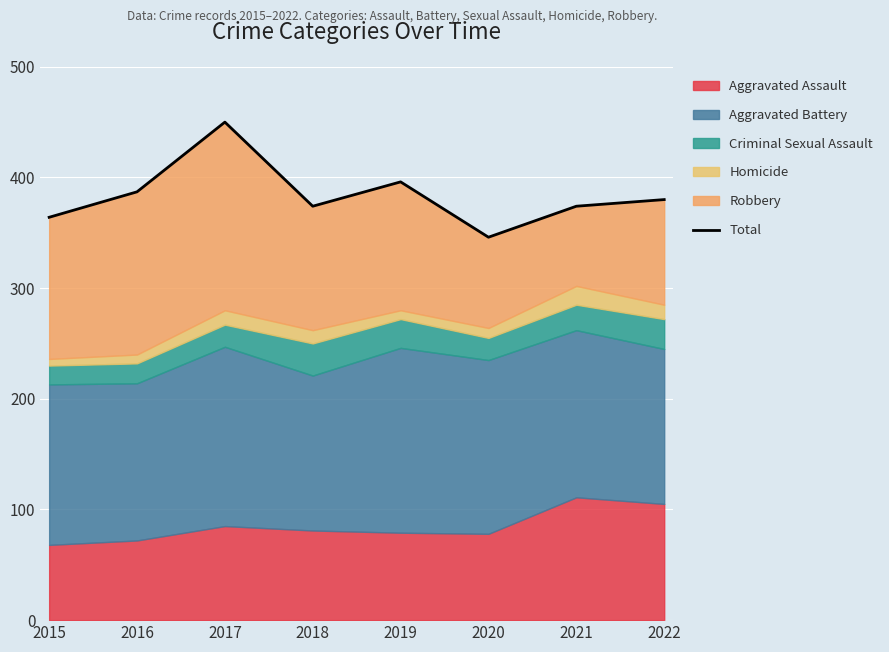

What is the sum of all values?

3071